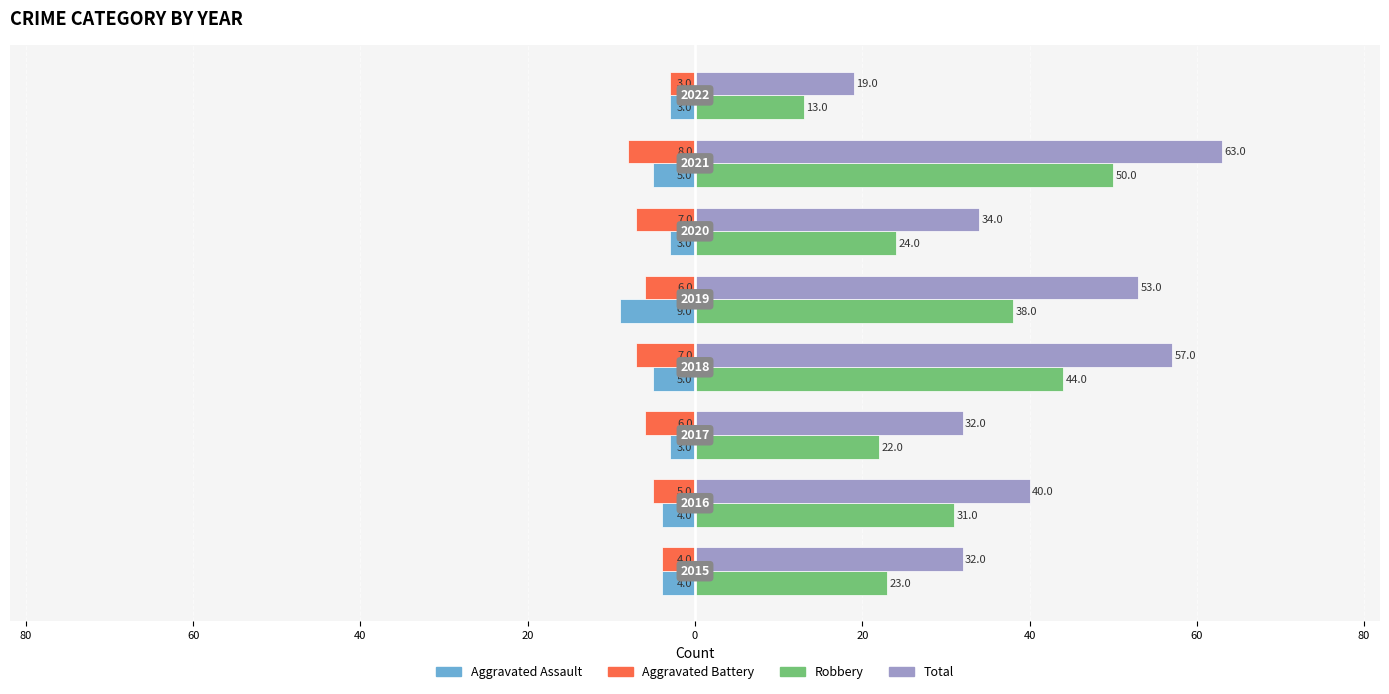

What are all the series names shown in the legend?

Aggravated Assault, Aggravated Battery, Robbery, Total